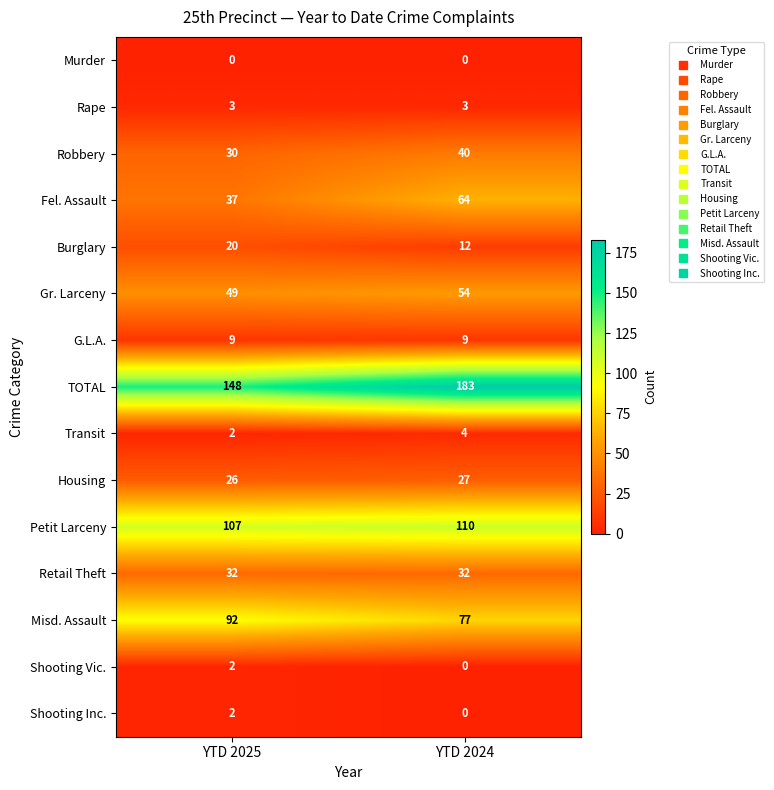

What is the maximum value for Gr. Larceny?

54